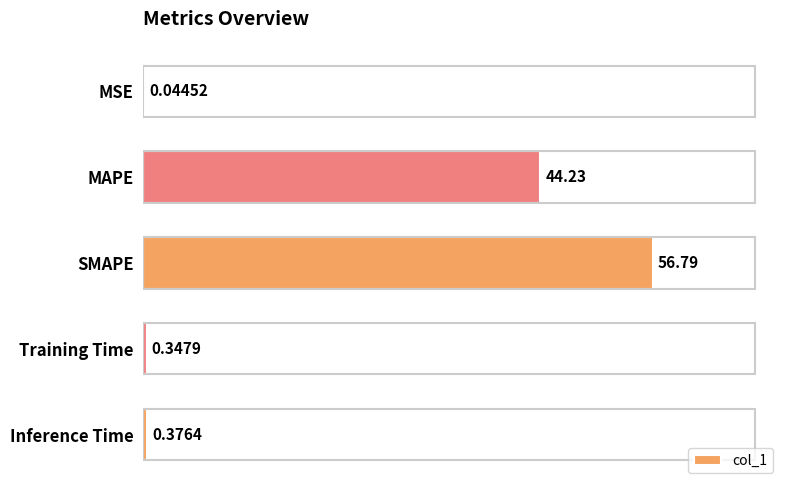

How many data points does each series have?

5